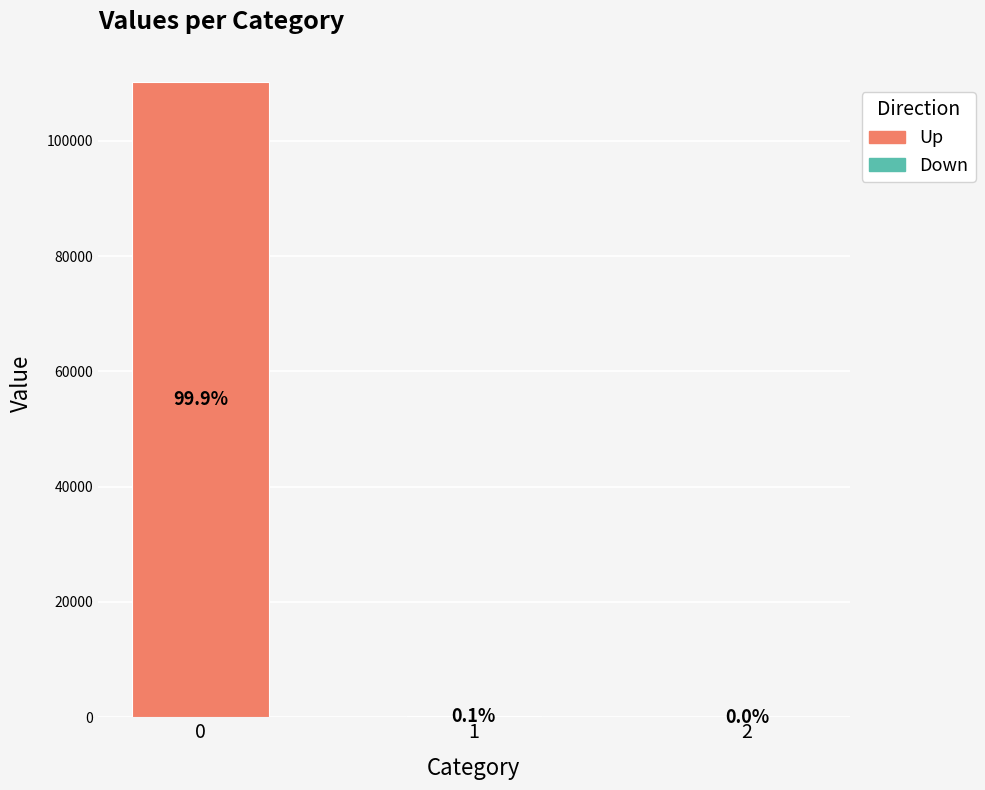

Are the bars horizontal?

No